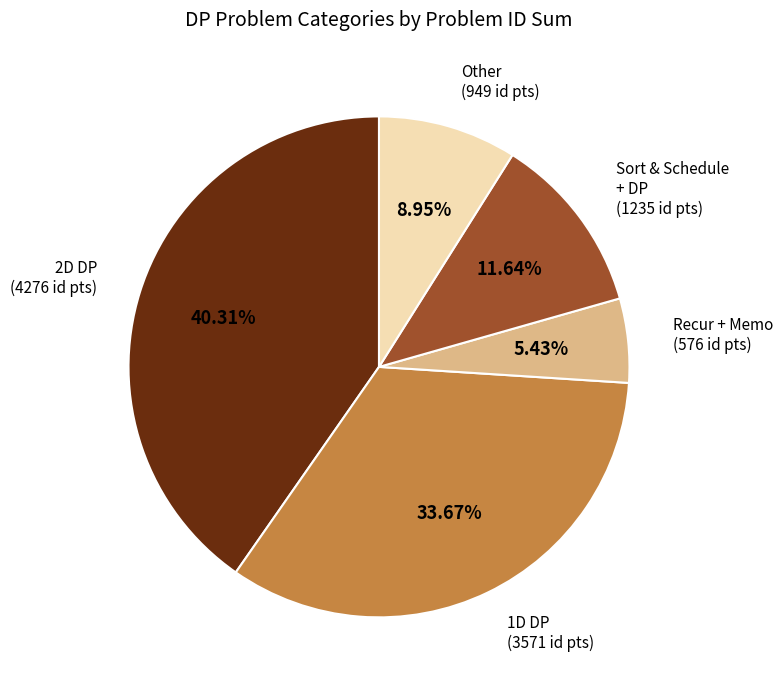

Is there a majority slice in this chart?

No